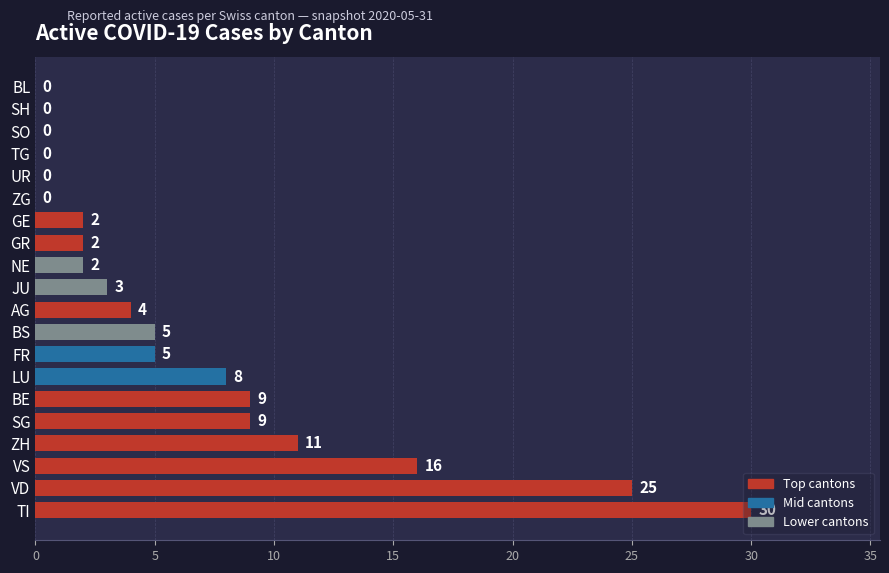

What is the sum of all values?

131